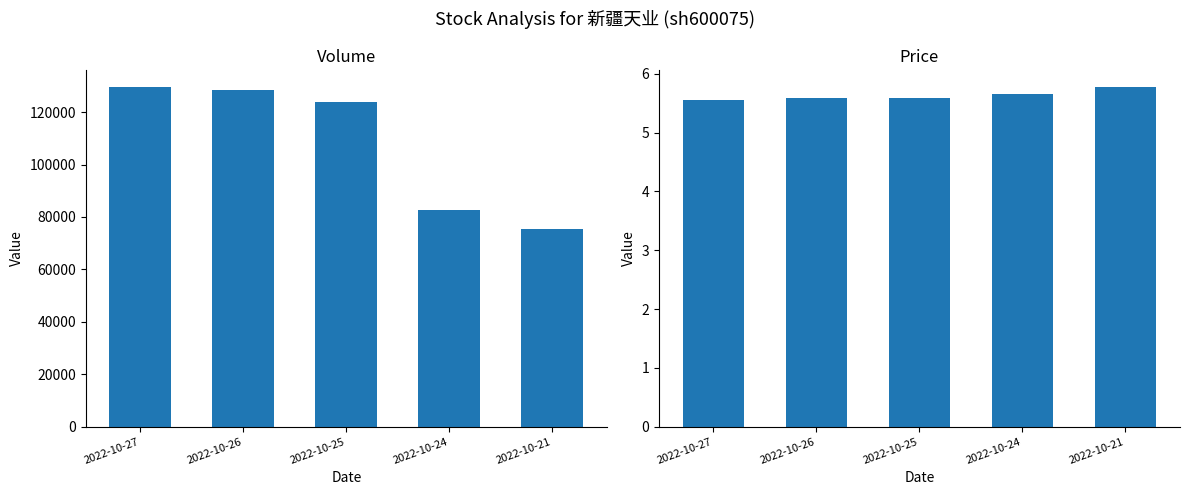

What is the total value across all series at 2022-10-27?

129482.6